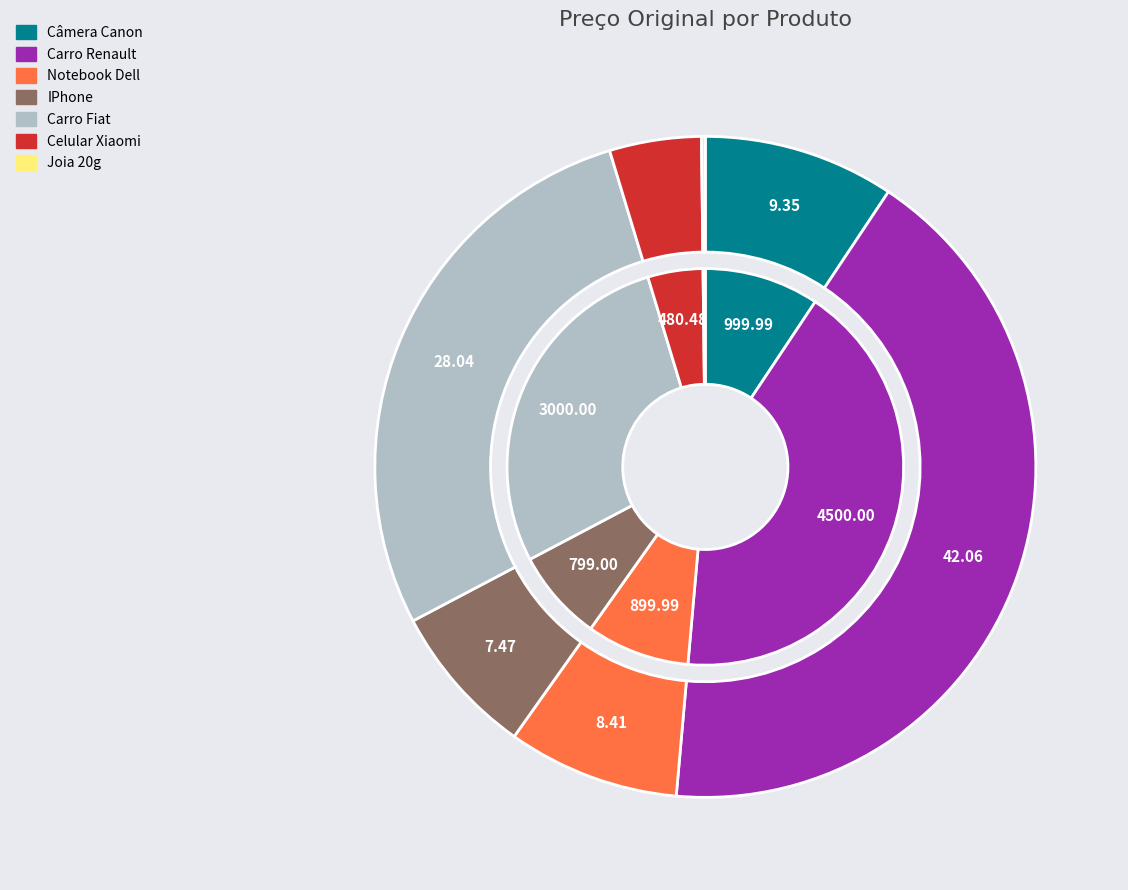

What percentage is the Carro Fiat slice, to the nearest percent?

28%